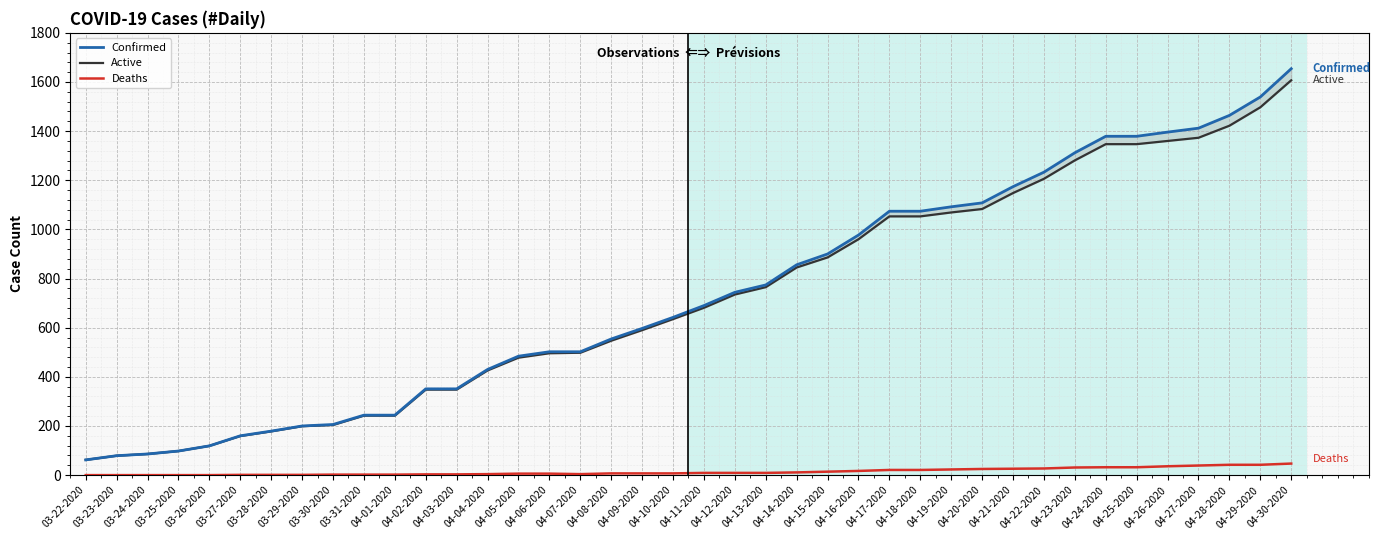

List the series in order of their peak value, highest first.

Confirmed, Active, Deaths